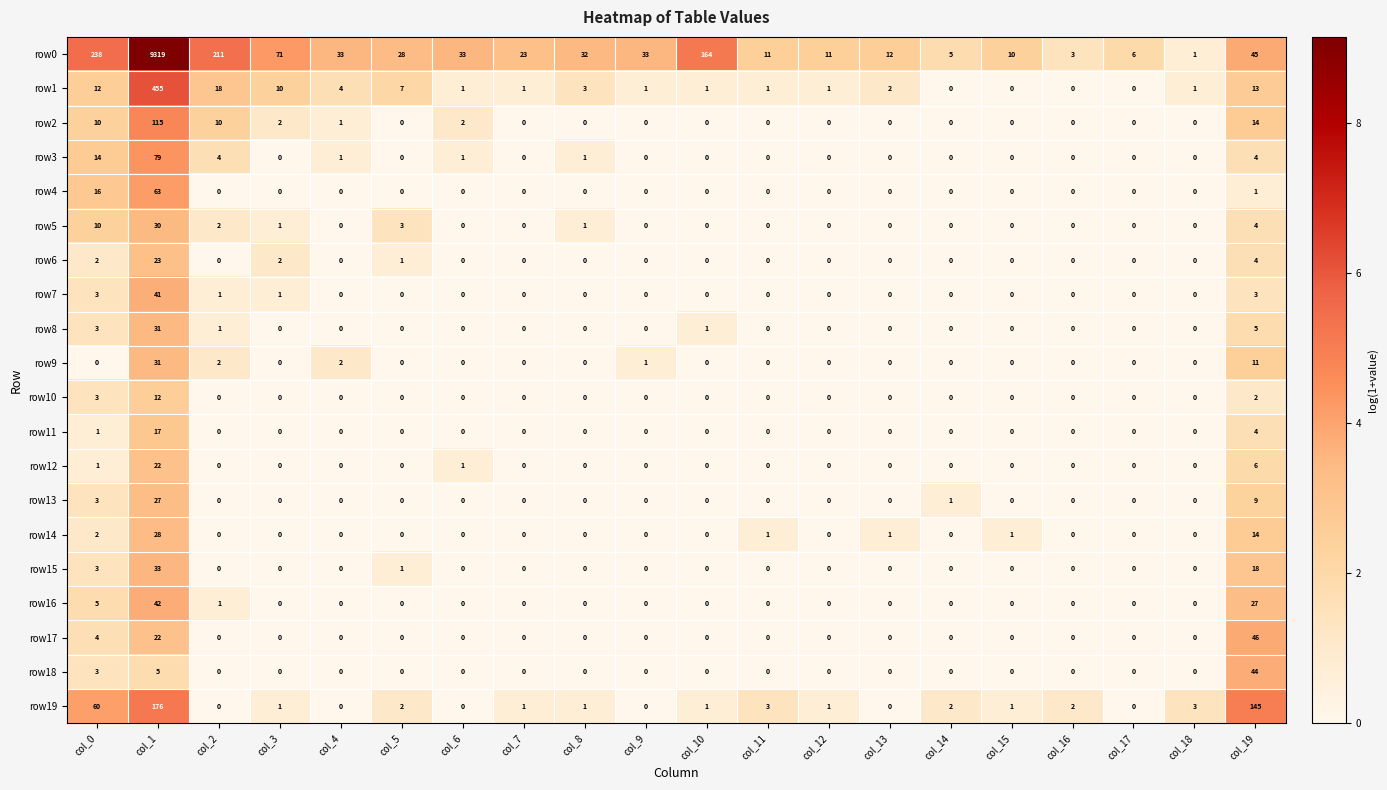

What is the difference between the second highest and minimum values in the row0 series?

237